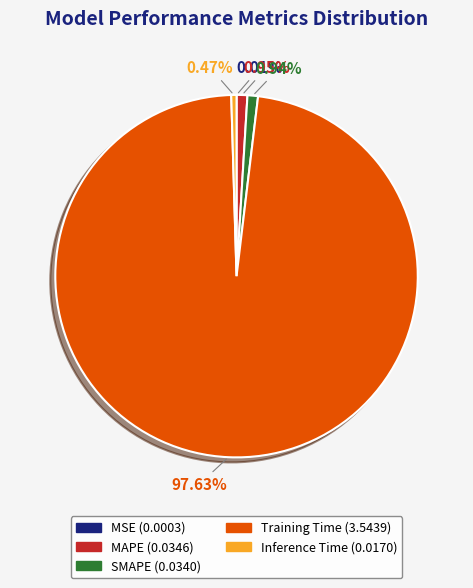

Is there any slice that represents more than half of the pie?

Yes